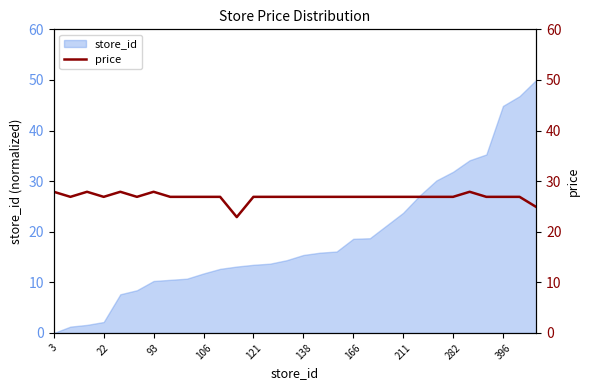

What is the highest value of the store_id series?

50.0